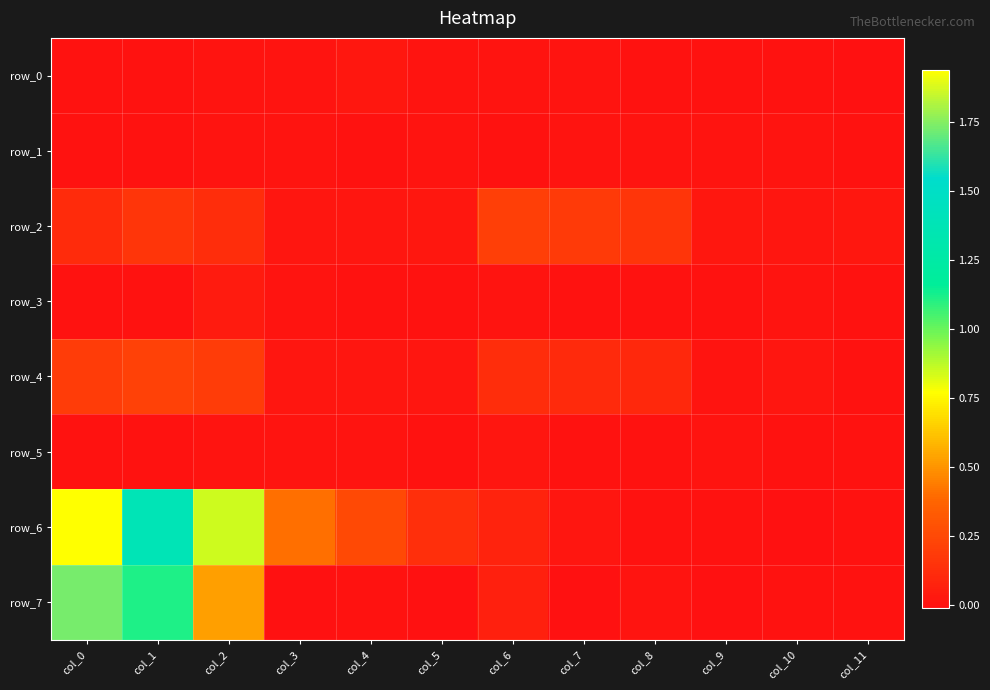

Is it true that row_6 equals 1.5 at col_2?

False